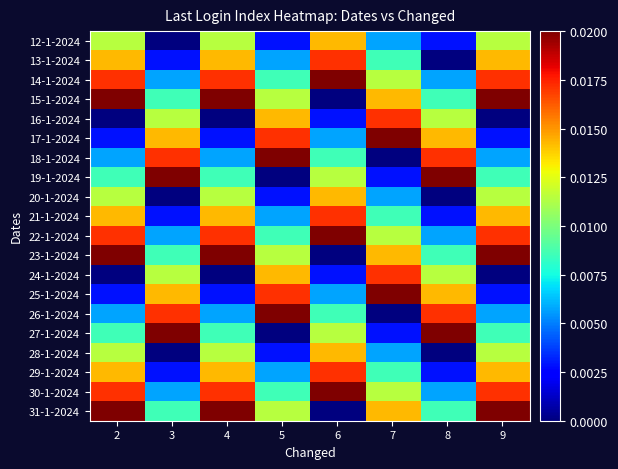

How many categories are shown in the chart?

8